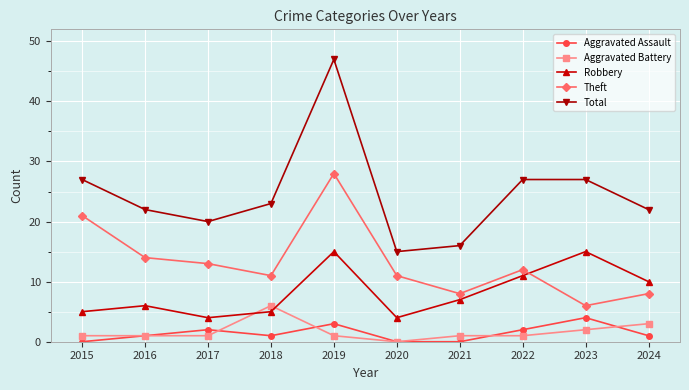

Which category has the lowest value in the Theft series?

2023